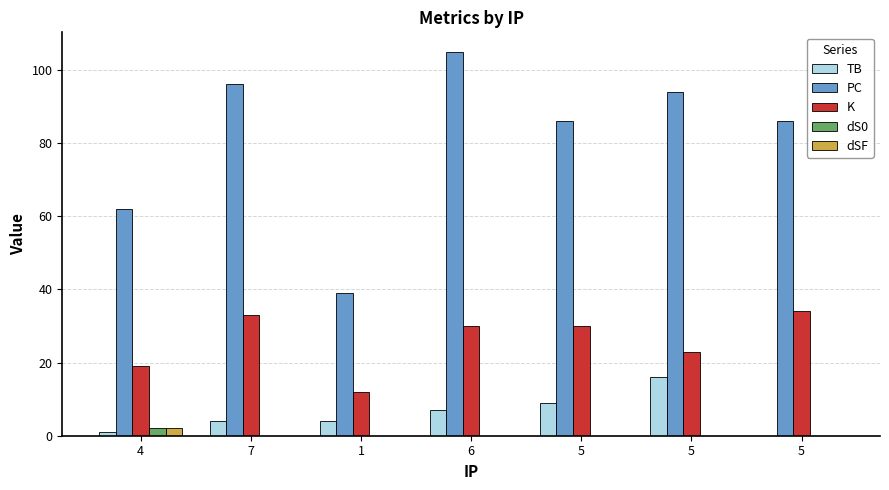

Which series changed the most between 5 and 5?

TB